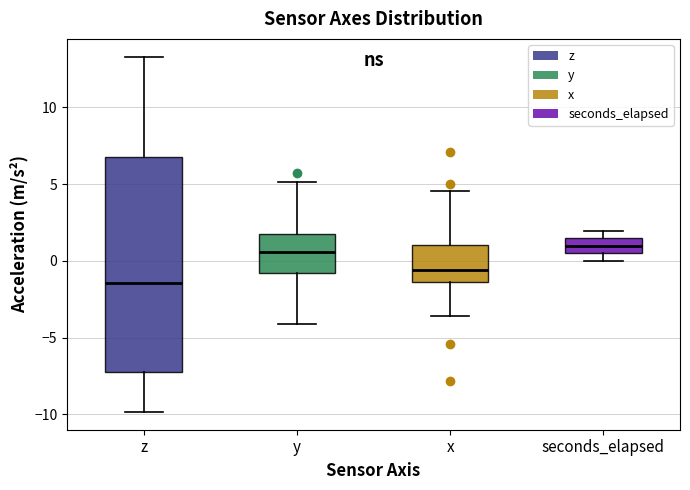

Where is the upper edge of the box for z on the y-axis? The values are not printed on the chart, so give them approximately, as read against the axis.

6.5